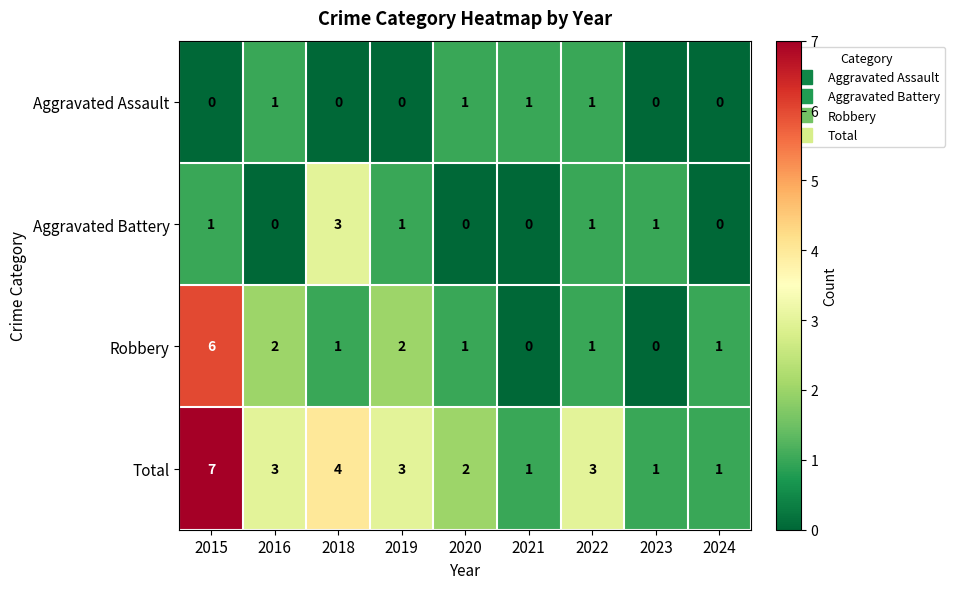

The value of Aggravated Assault at 2016 is 2. True or false?

False